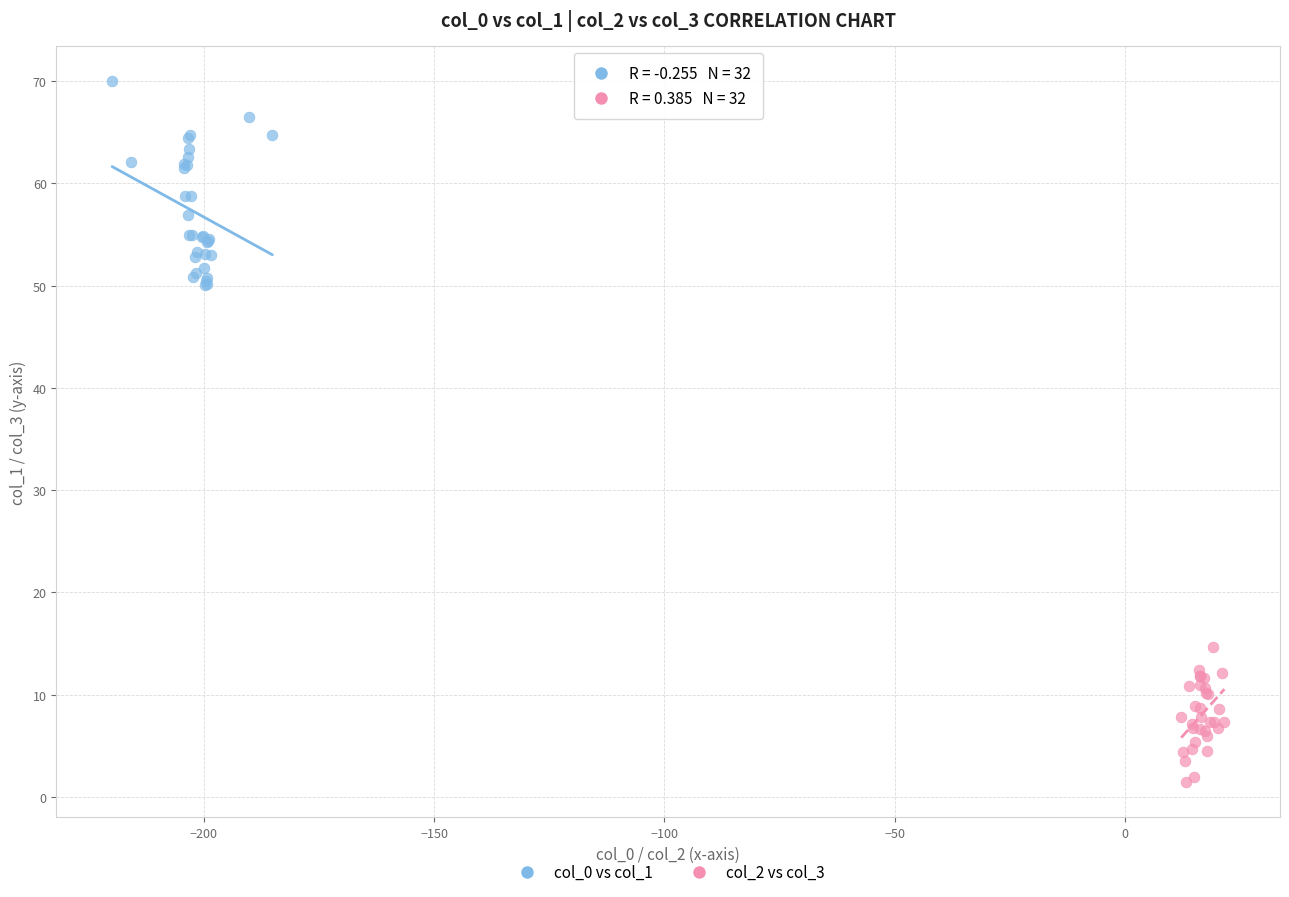

Which series has the largest Y range (max minus min)?

col_0 vs col_1